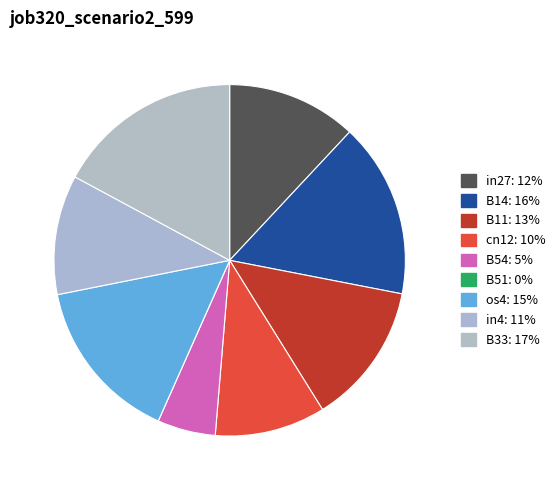

How many slices are in this pie chart?

9